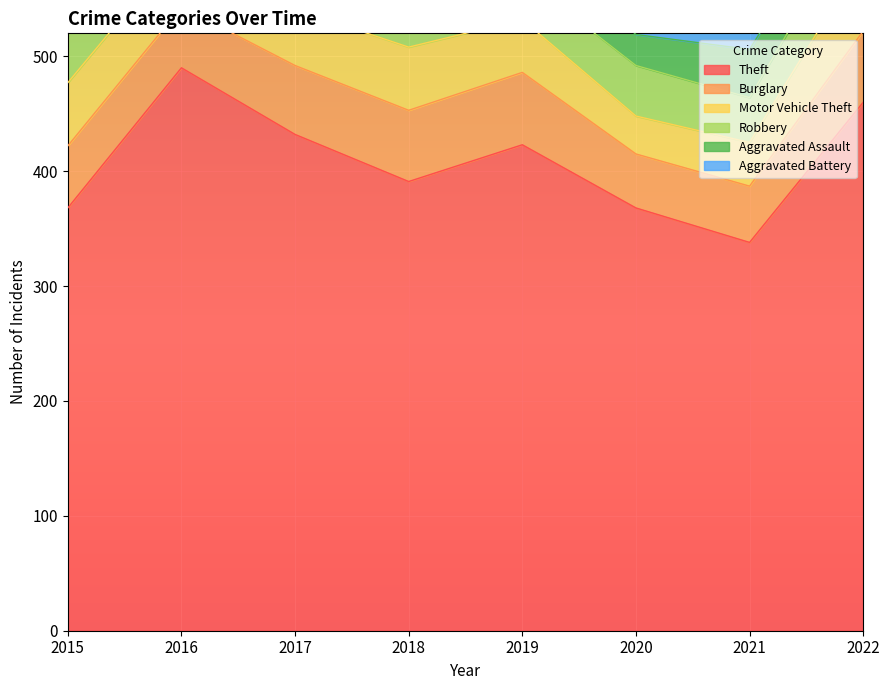

Reading left to right, what are all the values shown in this chart?

Theft: 368	490	432	391	423	368	338	460
Burglary: 54	53	60	62	63	47	49	62
Motor Vehicle Theft: 55	53	49	55	46	33	38	64
Robbery: 54	59	44	33	37	44	39	47
Aggravated Assault: 27	25	39	16	37	27	42	32
Aggravated Battery: 22	40	39	27	35	40	31	27